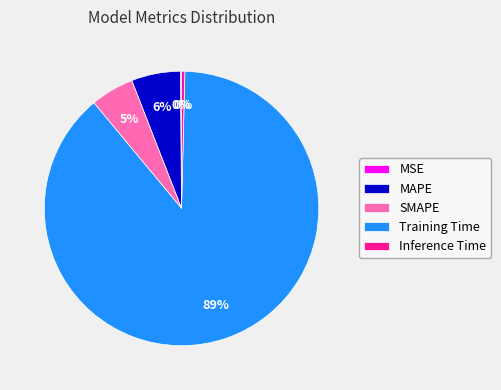

To the nearest percent, what is the average slice percentage?

20%